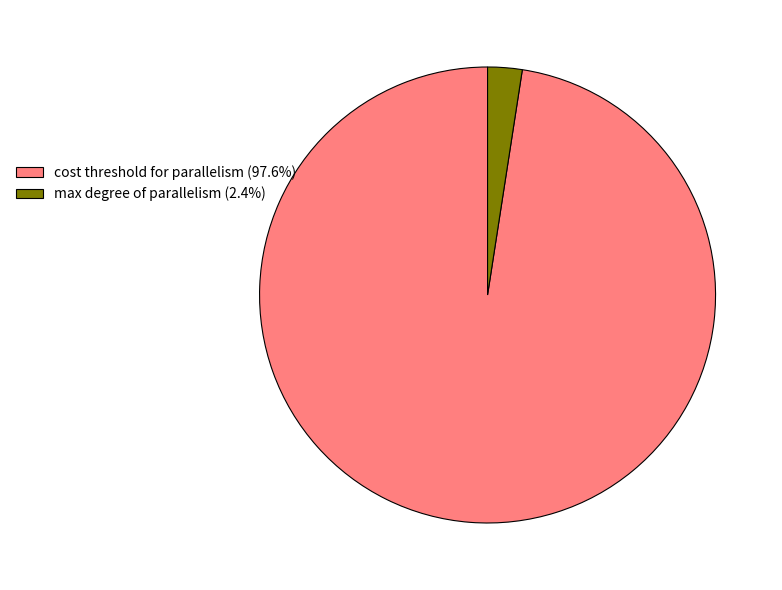

Approximately how many times larger is the value at cost threshold for parallelism (97.6%) compared to max degree of parallelism (2.4%)?

40.0